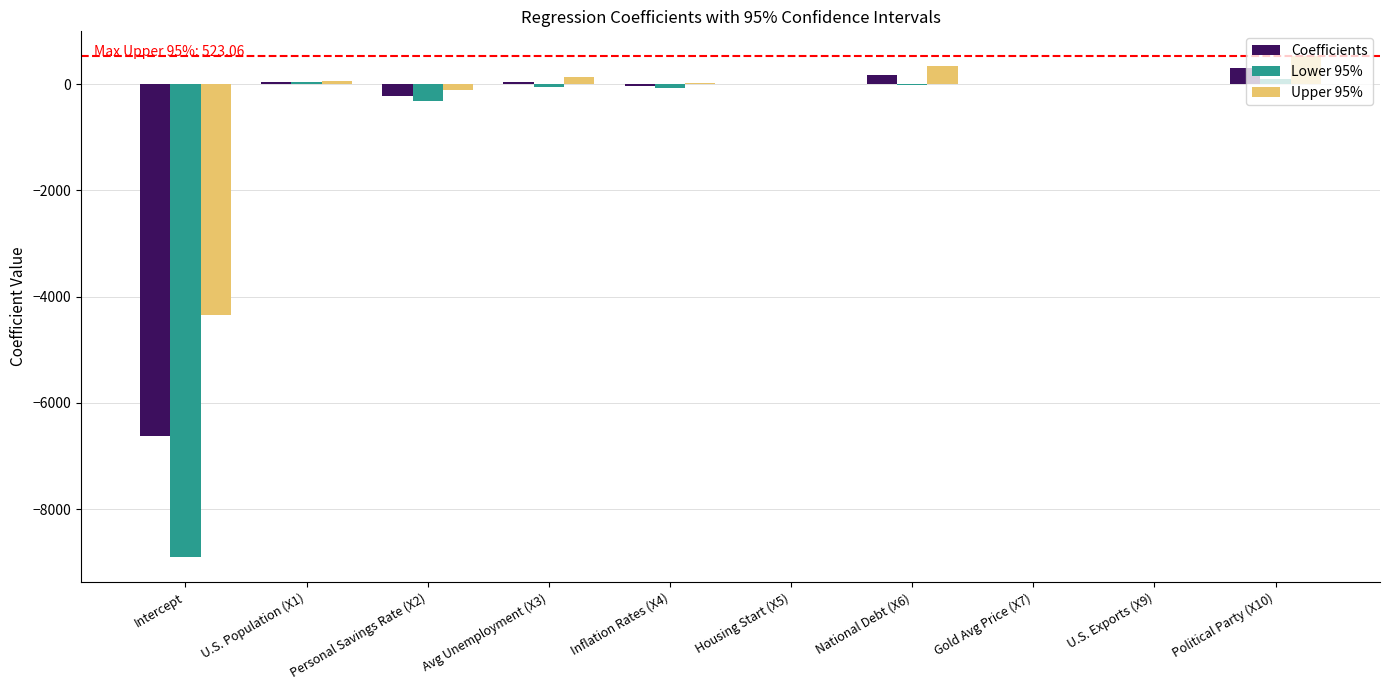

Where is Coefficients nearest to the value -3156?

Personal Savings Rate (X2)